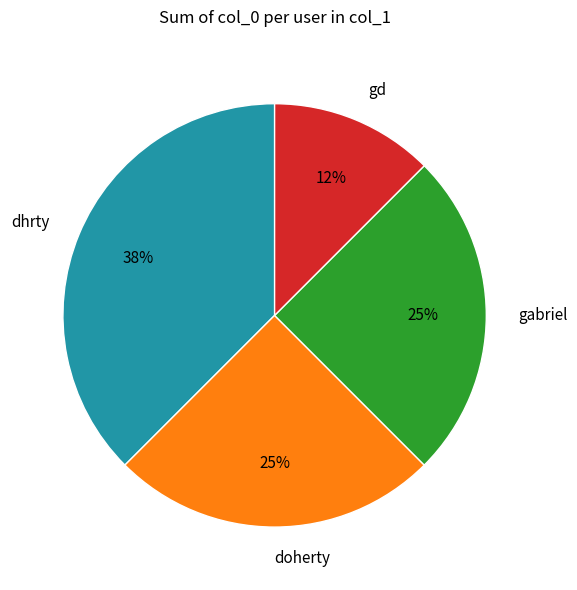

Is there a majority slice in this chart?

No